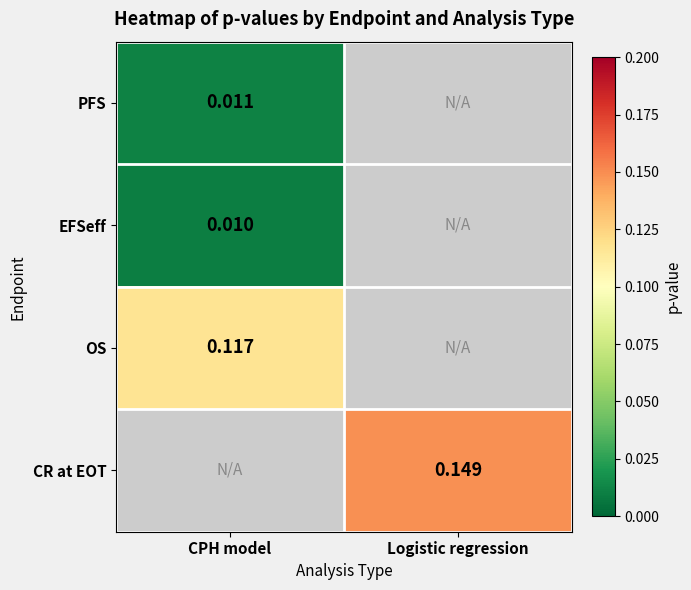

Is it true that OS equals 0.1 at CPH model?

True